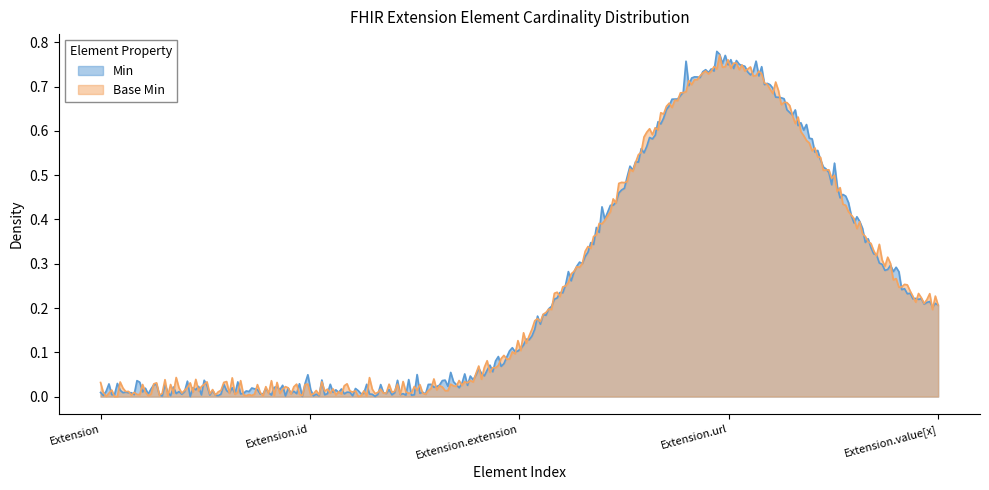

How many lines are shown in the chart?

2